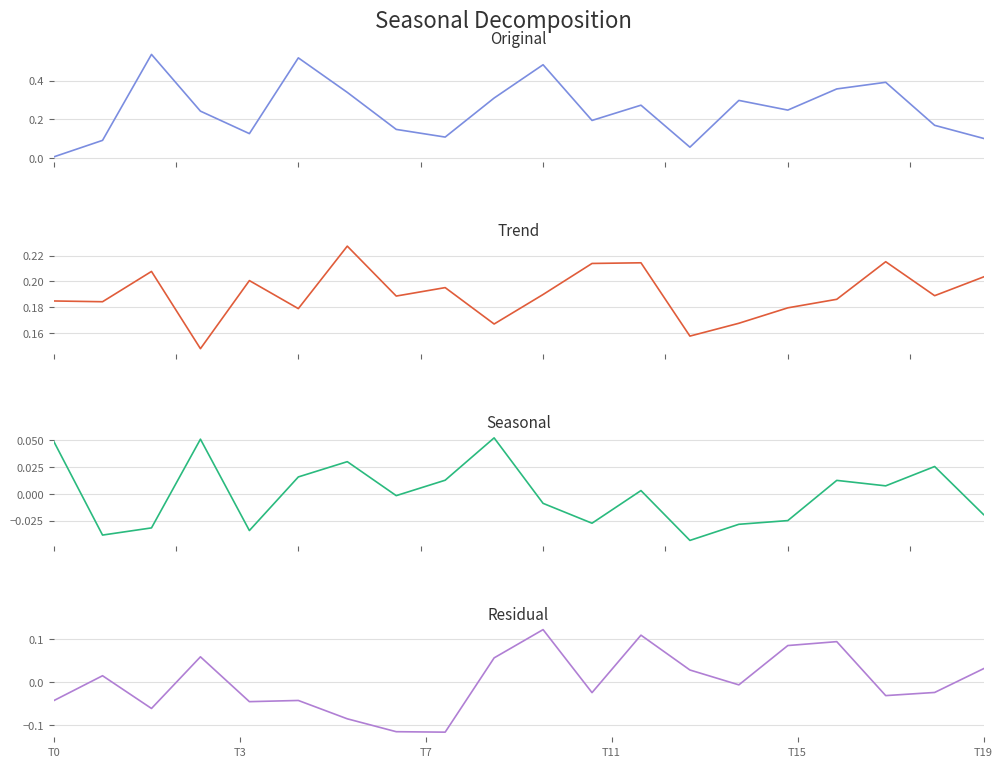

Is it true that Residual equals -0.0 at 11?

True